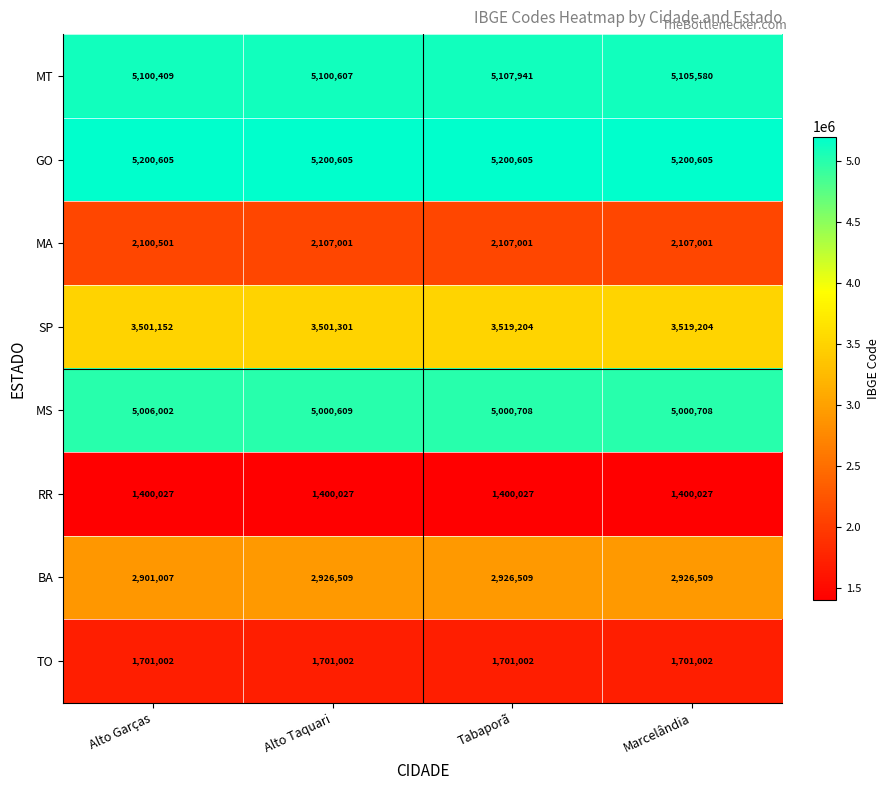

What is the difference between the highest and lowest values at Alto Garças?

3800578